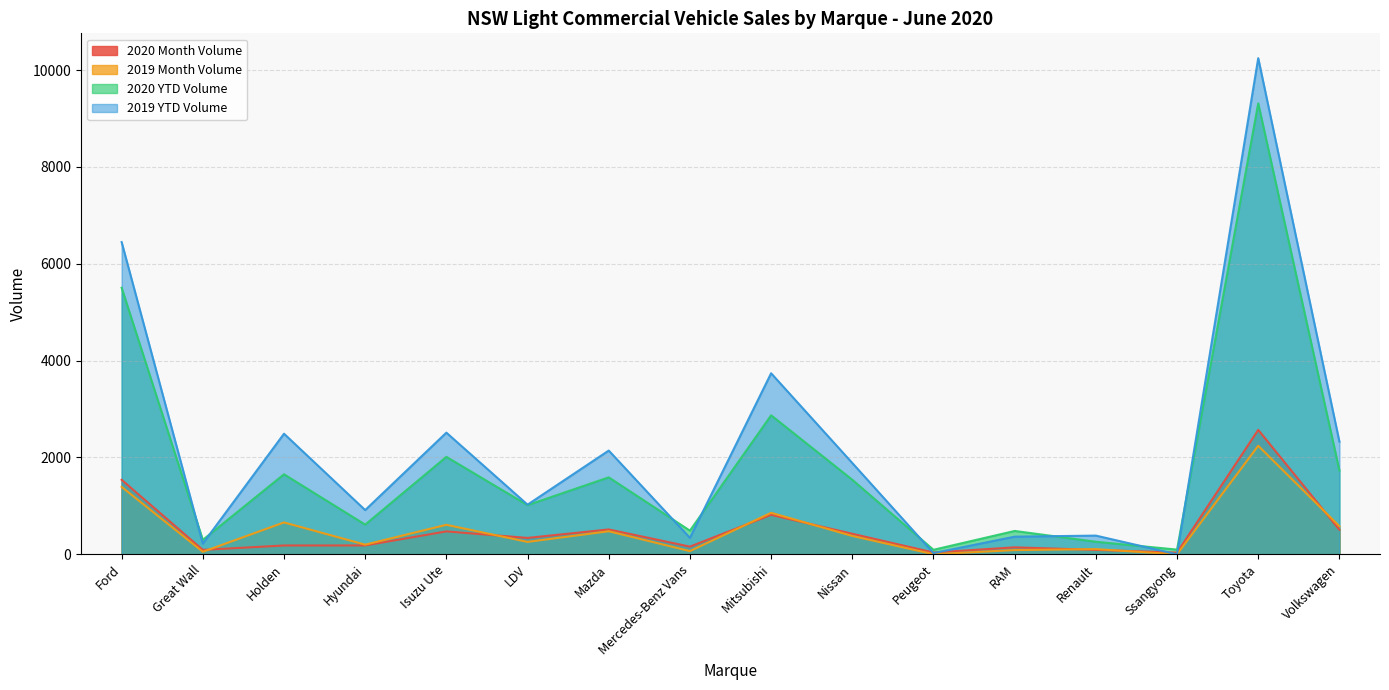

Which series changed the most between Holden and Mitsubishi?

2019 YTD Volume